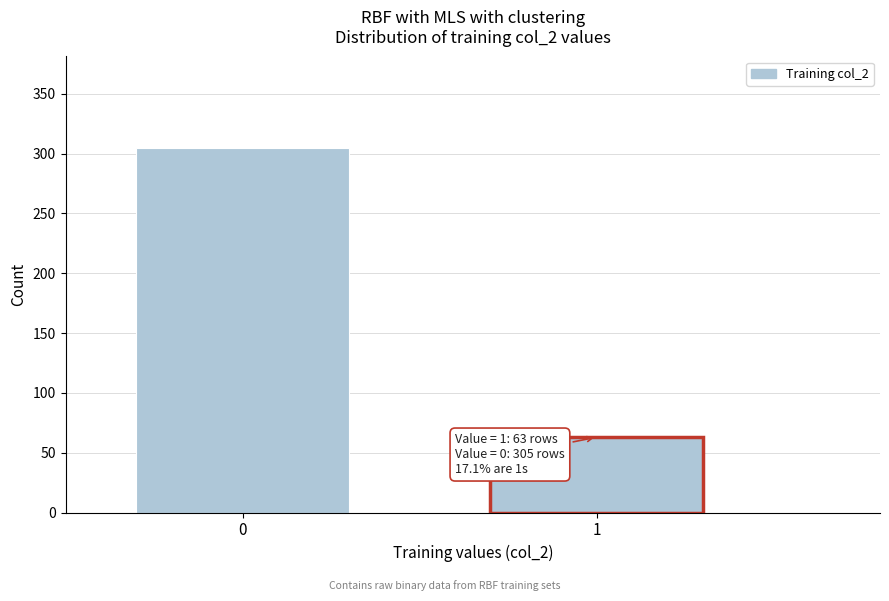

Reading left to right, what are all the values shown in this chart?

0=305	1=63